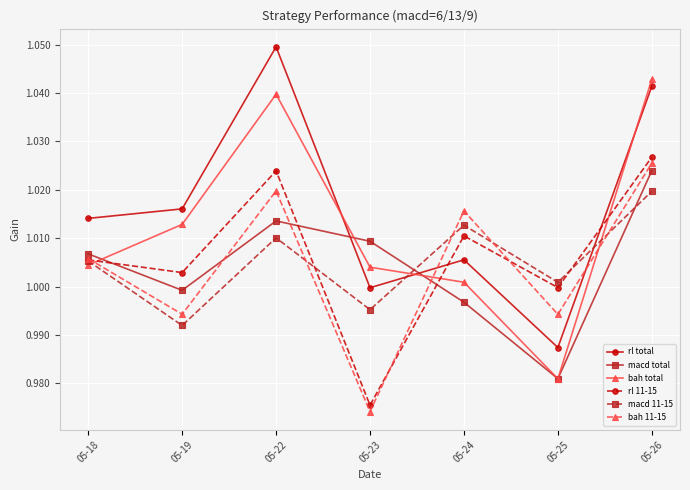

Where is bah 11-15 nearest to the value 0?

05-23